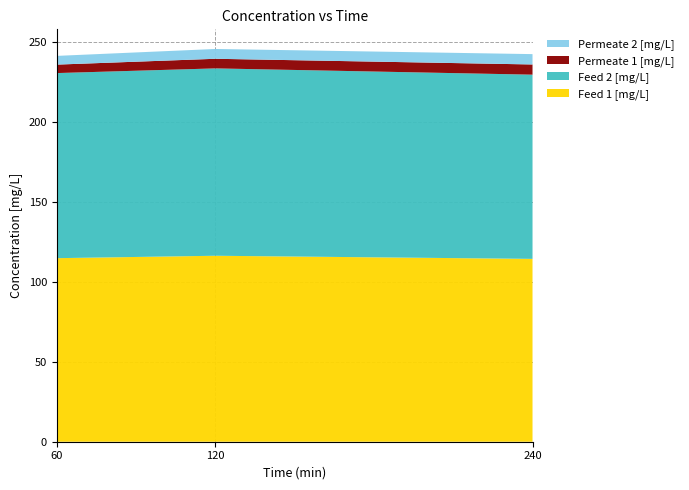

Reading left to right, transcribe all the data shown in this chart.

Feed 1 [mg/L]: 60=114.9	120=116.4	240=114.5
Feed 2 [mg/L]: 60=115.9	120=117.3	240=115.3
Permeate 1 [mg/L]: 60=5.3	120=6.0	240=6.4
Permeate 2 [mg/L]: 60=5.5	120=6.1	240=6.5